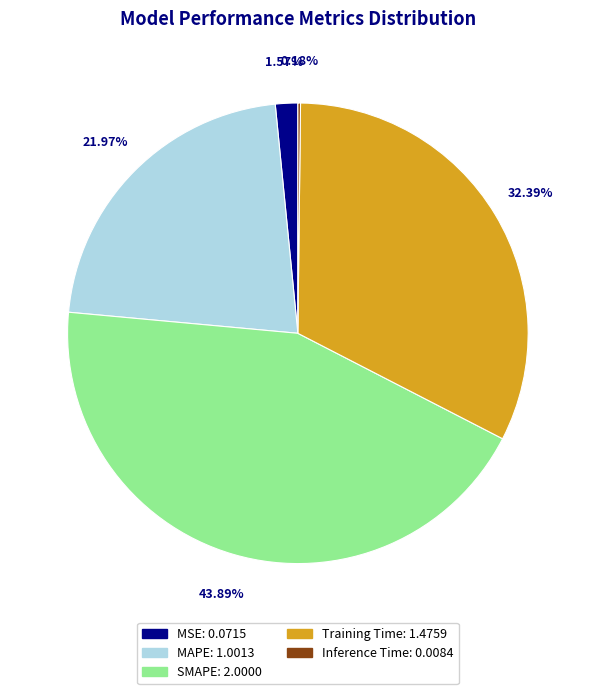

What portion of the pie excludes MSE?

98.4%